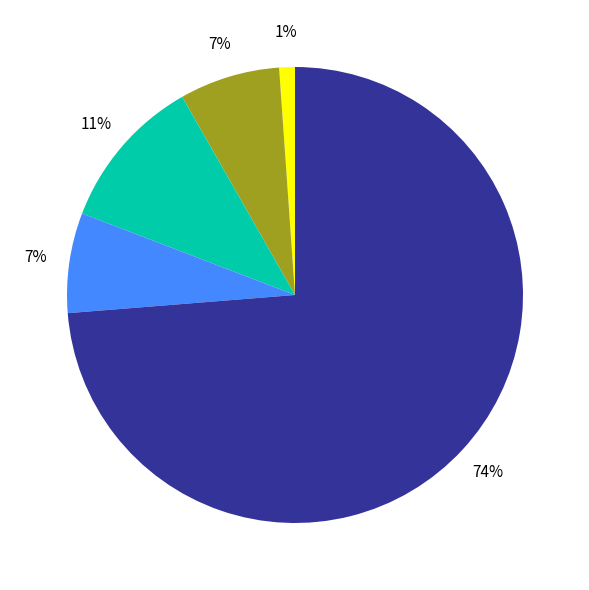

To the nearest percent, what is the average slice percentage?

20%